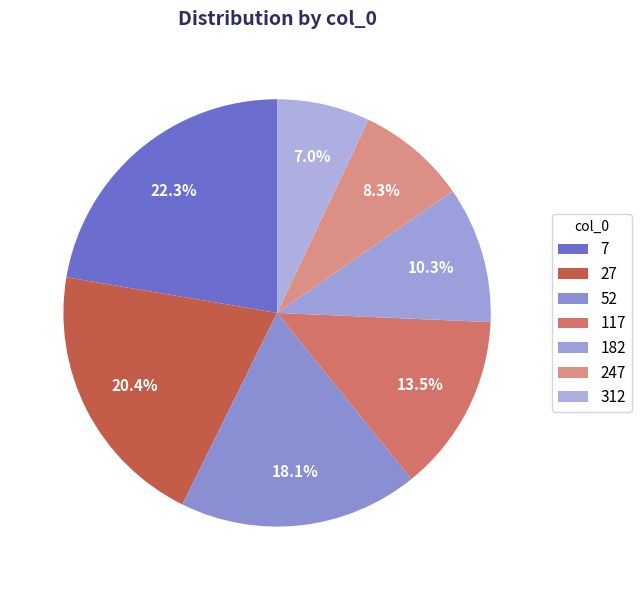

What percentage is NOT represented by 27?

79.6%